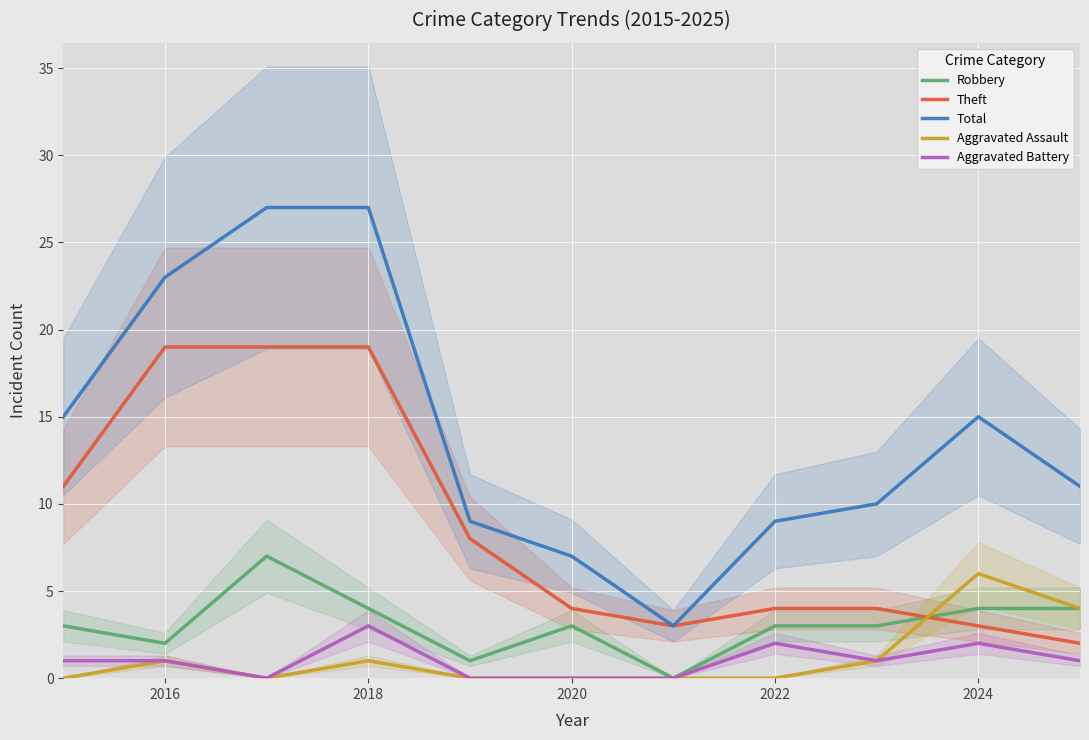

How many data points in Total are above 11?

5